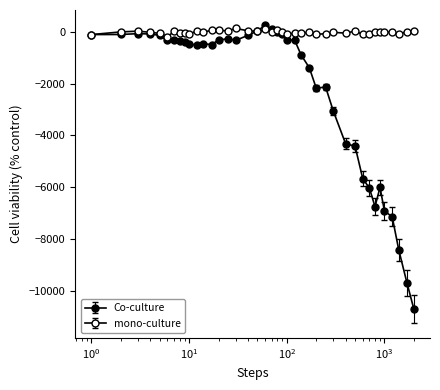

Does the chart have visible grid lines?

No